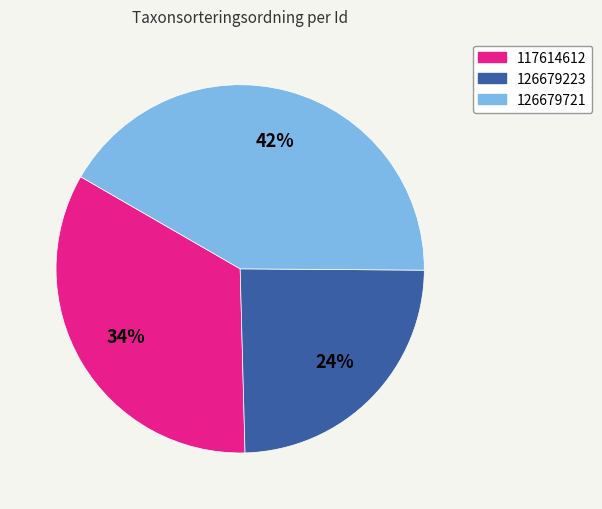

Is it true that 117614612 is 34% of the pie?

True